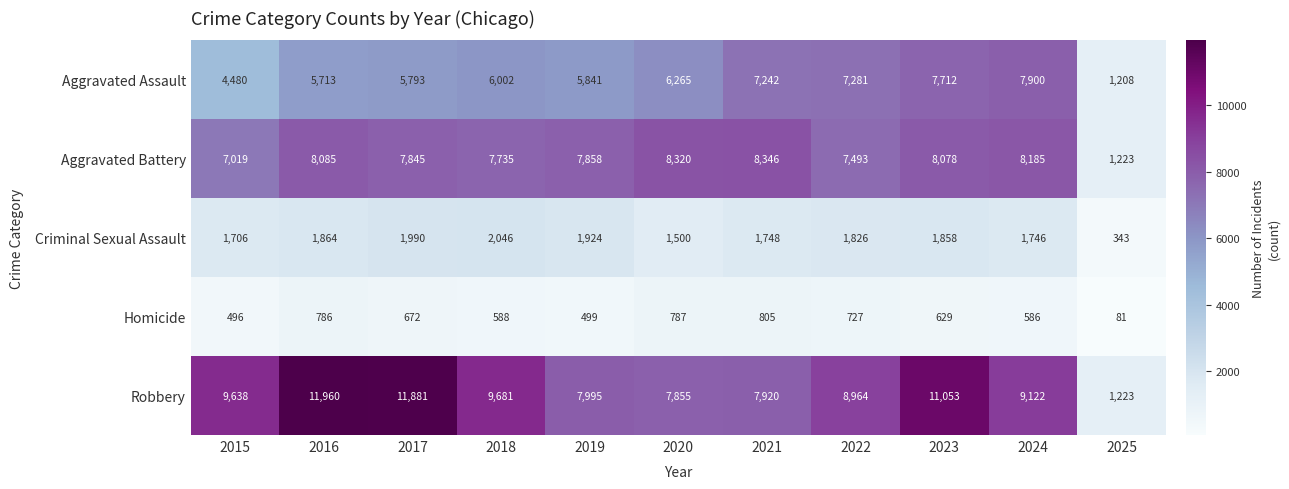

How many series are shown in this chart?

5